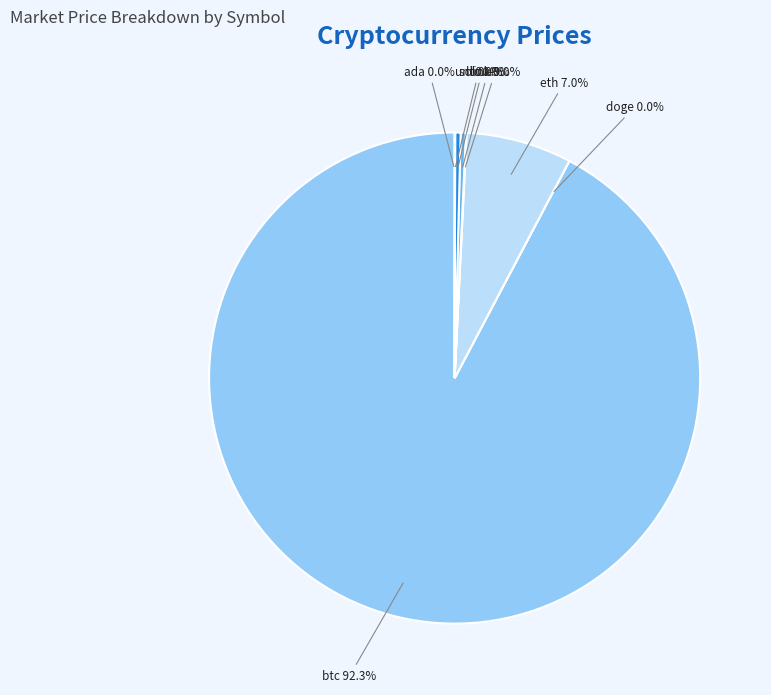

How many slices are in this pie chart?

8